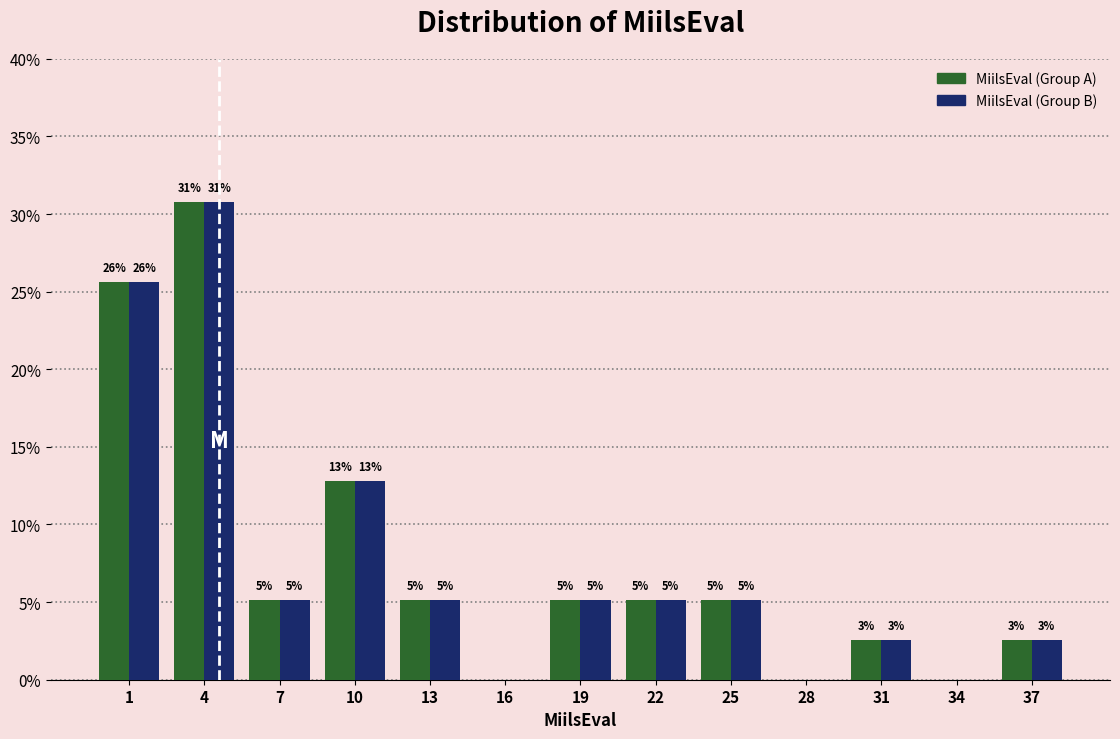

What are all the series names shown in the legend?

MiilsEval (Group A), MiilsEval (Group B)